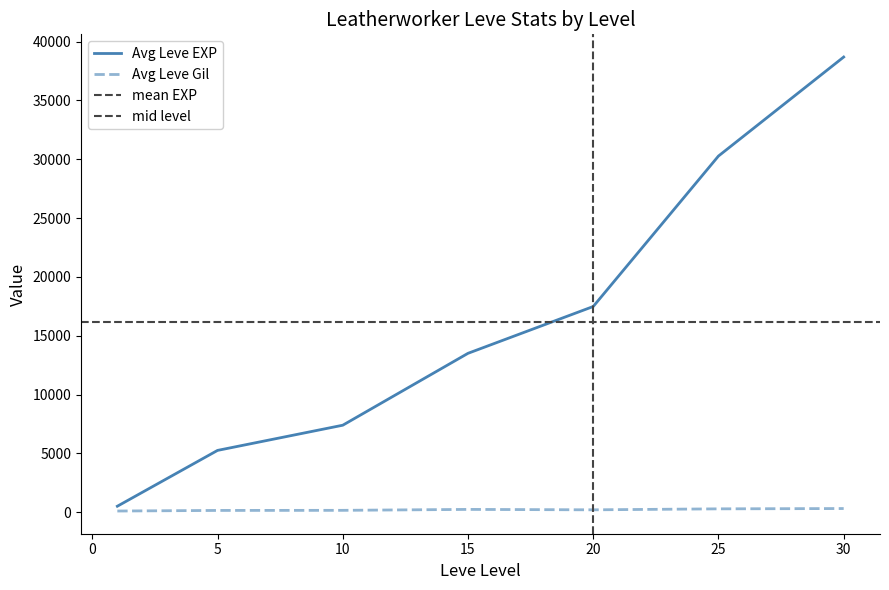

True or false: Avg Gil by Level and Avg EXP by Level intersect in this chart.

False